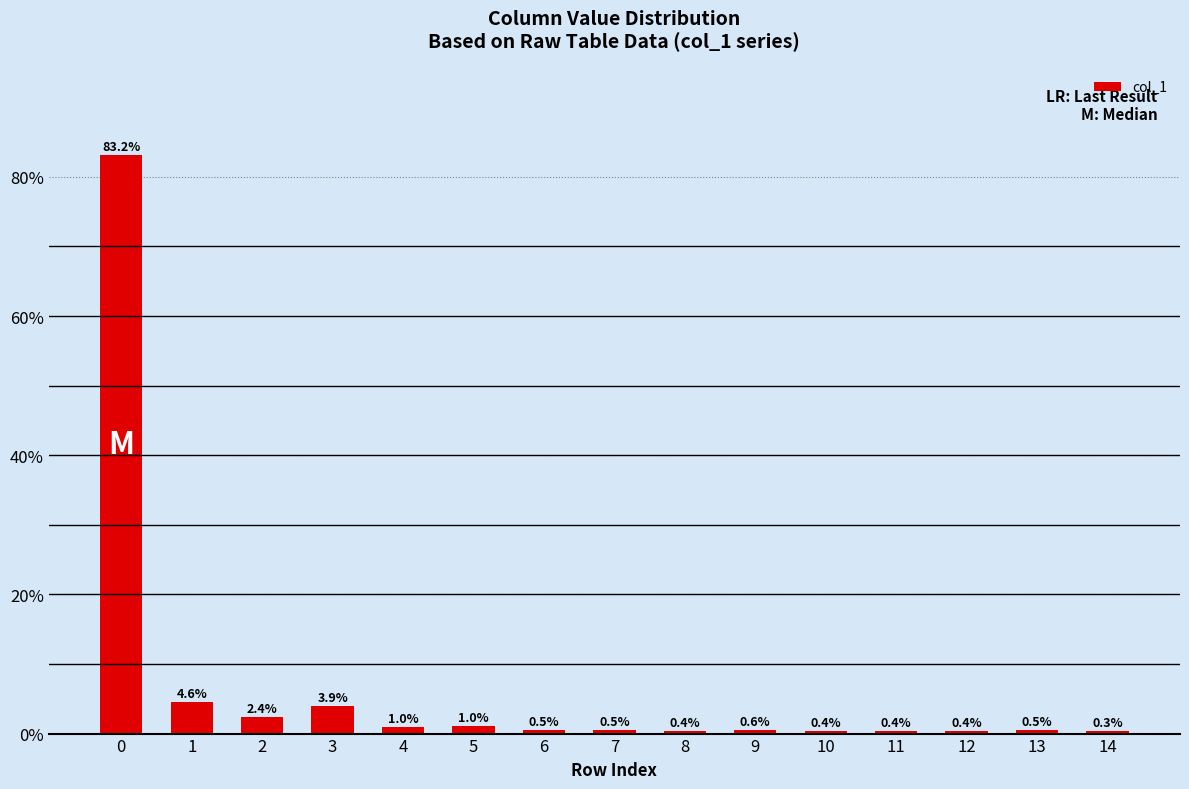

What is the difference between the maximum and minimum values?

82.9